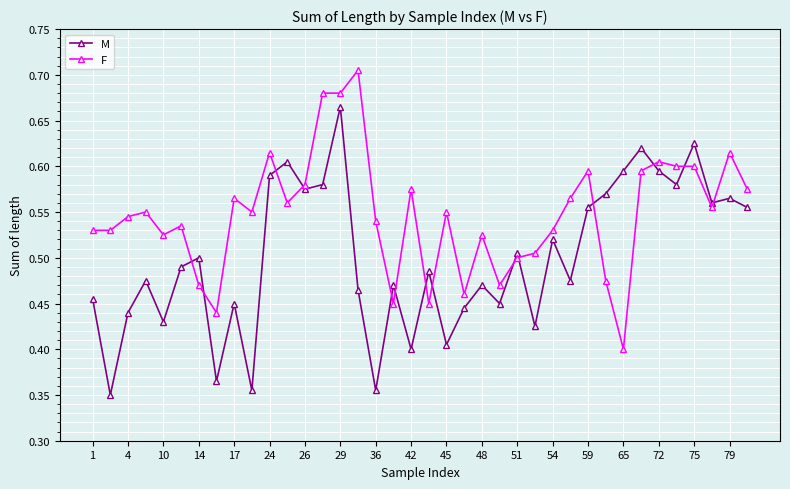

True or false: M has more than 1 interior local peaks.

True